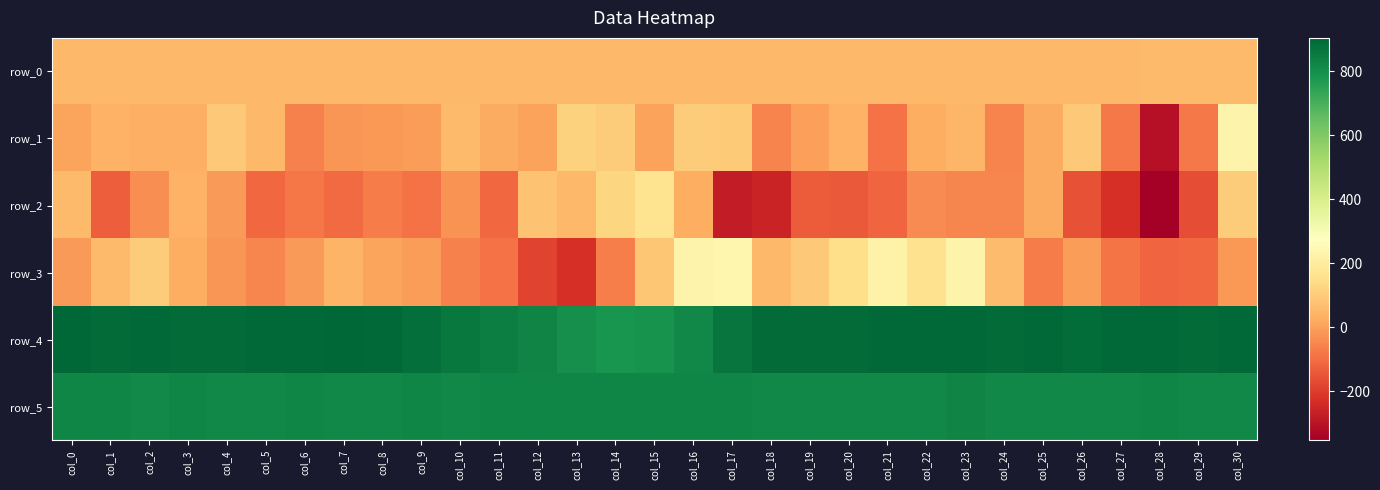

How many values in row_3 are below zero?

16